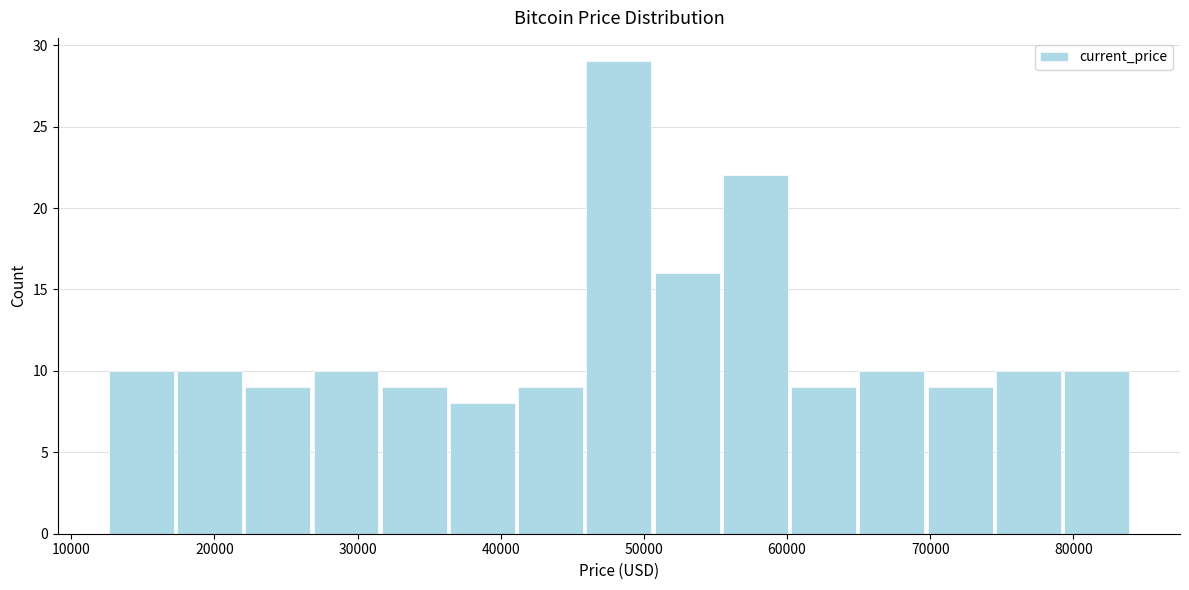

Reading left to right, list every bar in this chart as the range it spans on the x-axis followed by its height. Neither the bar edges nor the heights are printed on the chart, so give them approximately, as read against the axes.

13000 to 17000: 10
17000 to 22000: 10
22000 to 27000: 9
27000 to 32000: 10
32000 to 36000: 9
36000 to 41000: 8
41000 to 46000: 9
46000 to 51000: 29
51000 to 55000: 16
55000 to 60000: 22
60000 to 65000: 9
65000 to 70000: 10
70000 to 74000: 9
74000 to 79000: 10
79000 to 84000: 10